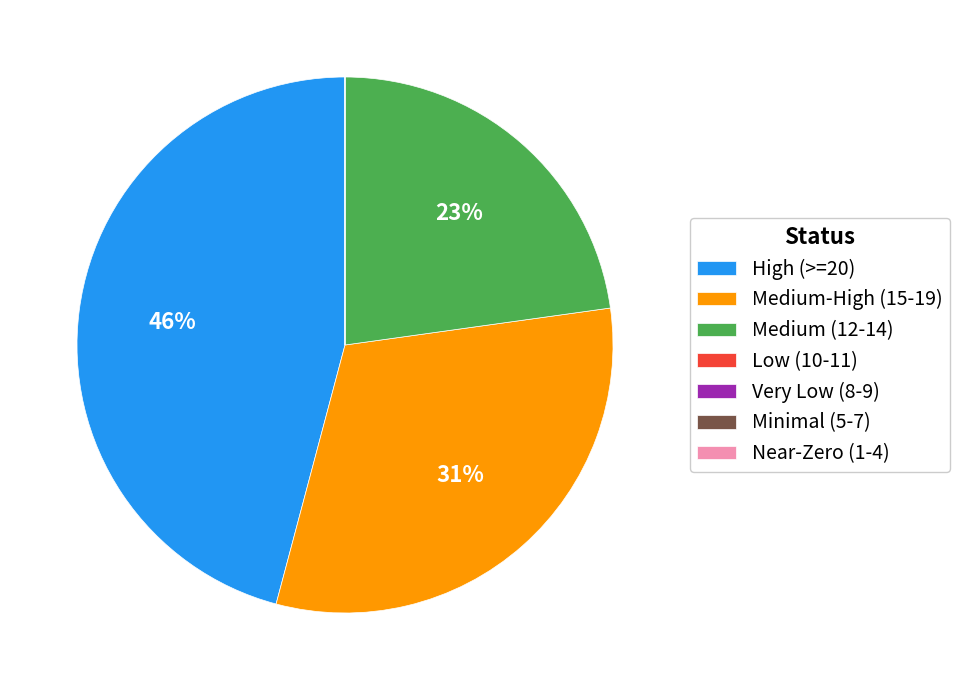

Which slice is the largest?

High (>=20)